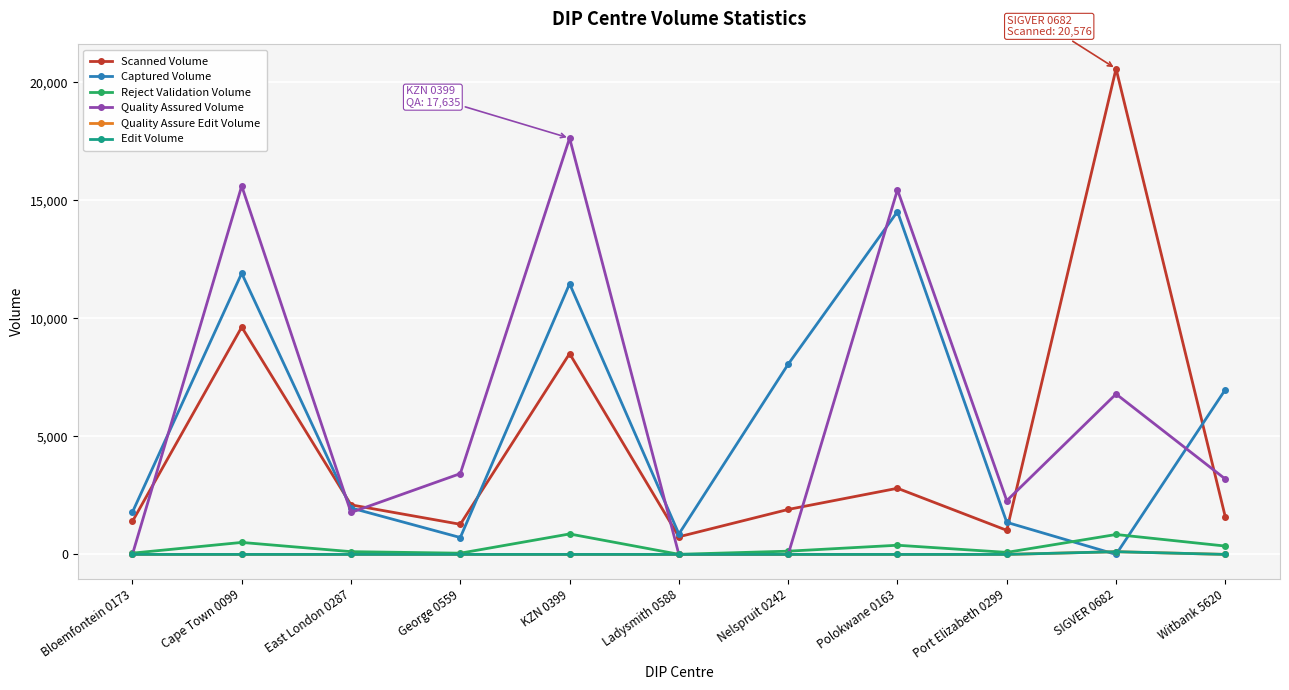

Is this an area chart (filled region under the line)?

No